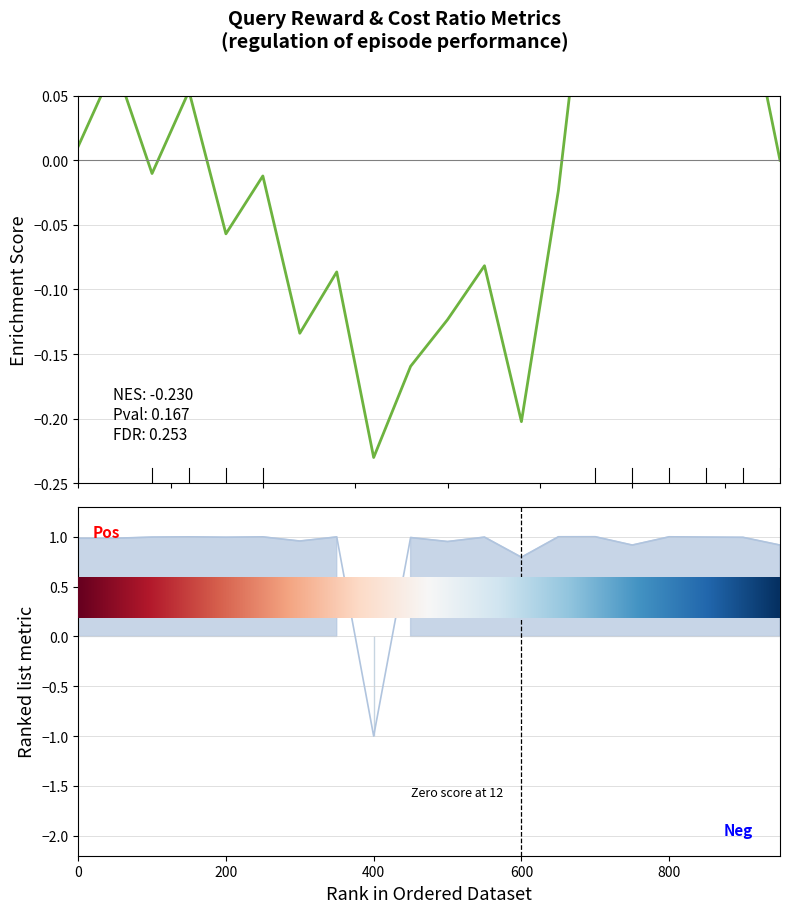

What is the label of the 9th point from the right?

11